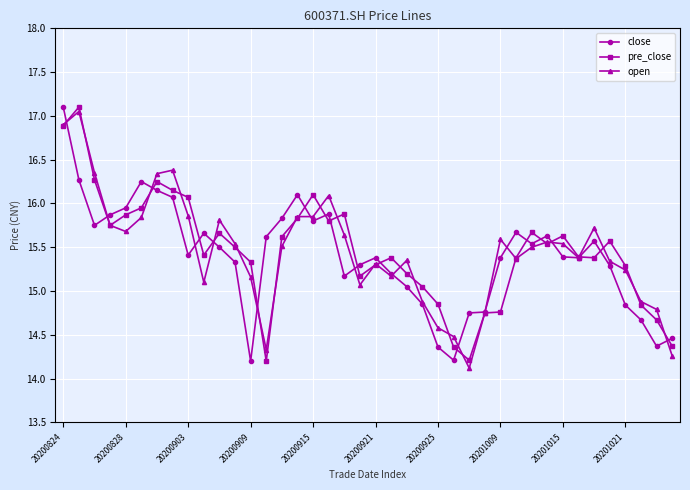

What is the smallest value displayed?

14.1